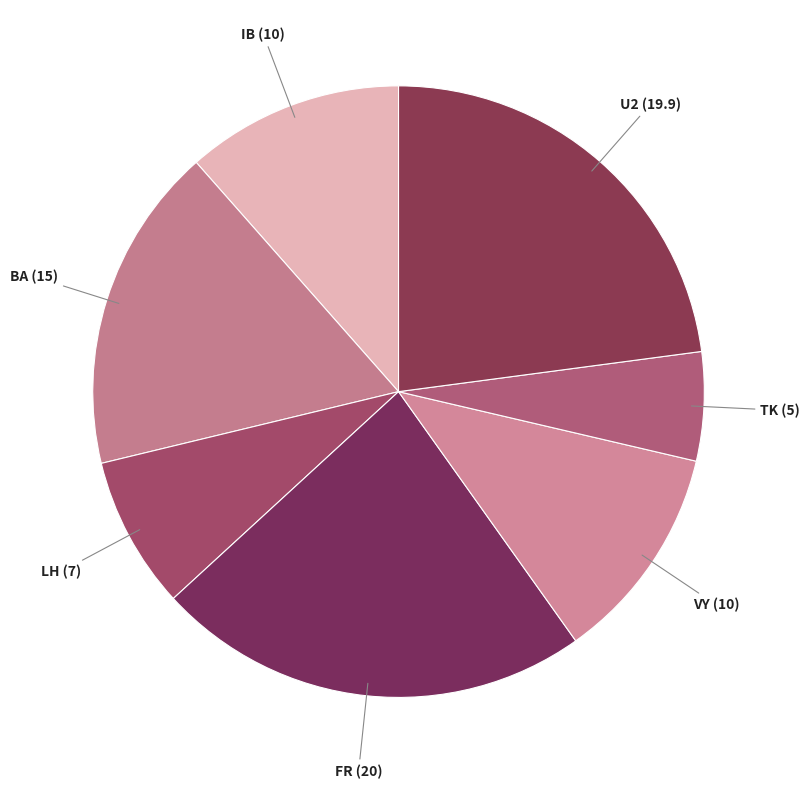

True or false: FR accounts for 18% of the total.

False